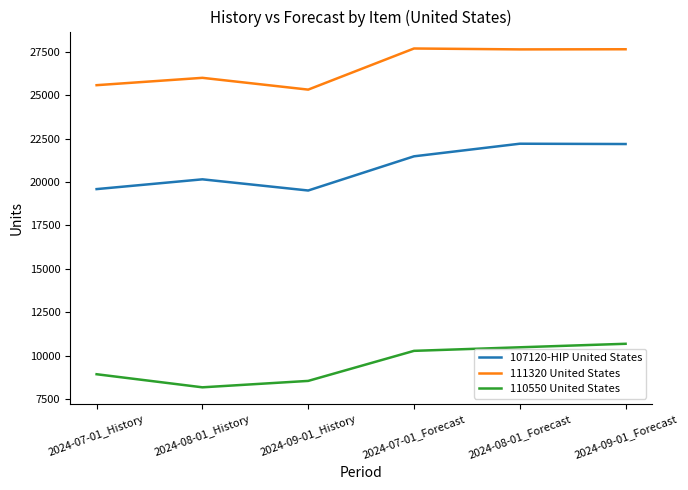

The value of 111320 United States at 2024-08-01_History is 11319. True or false?

False